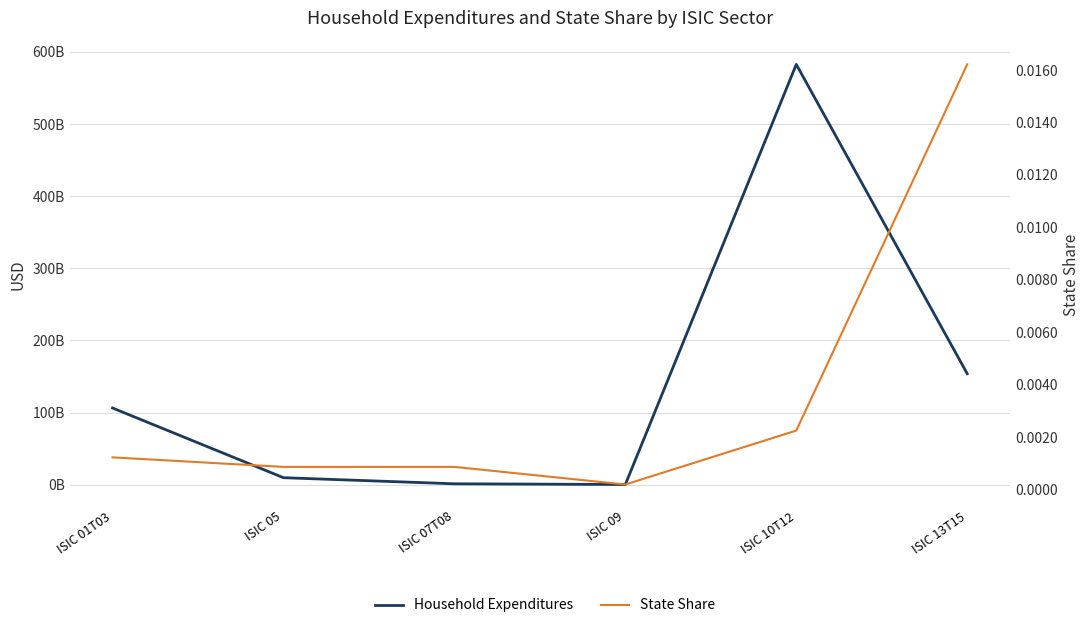

Rank the series by their average value, from highest to lowest.

Household Expenditures, State Share